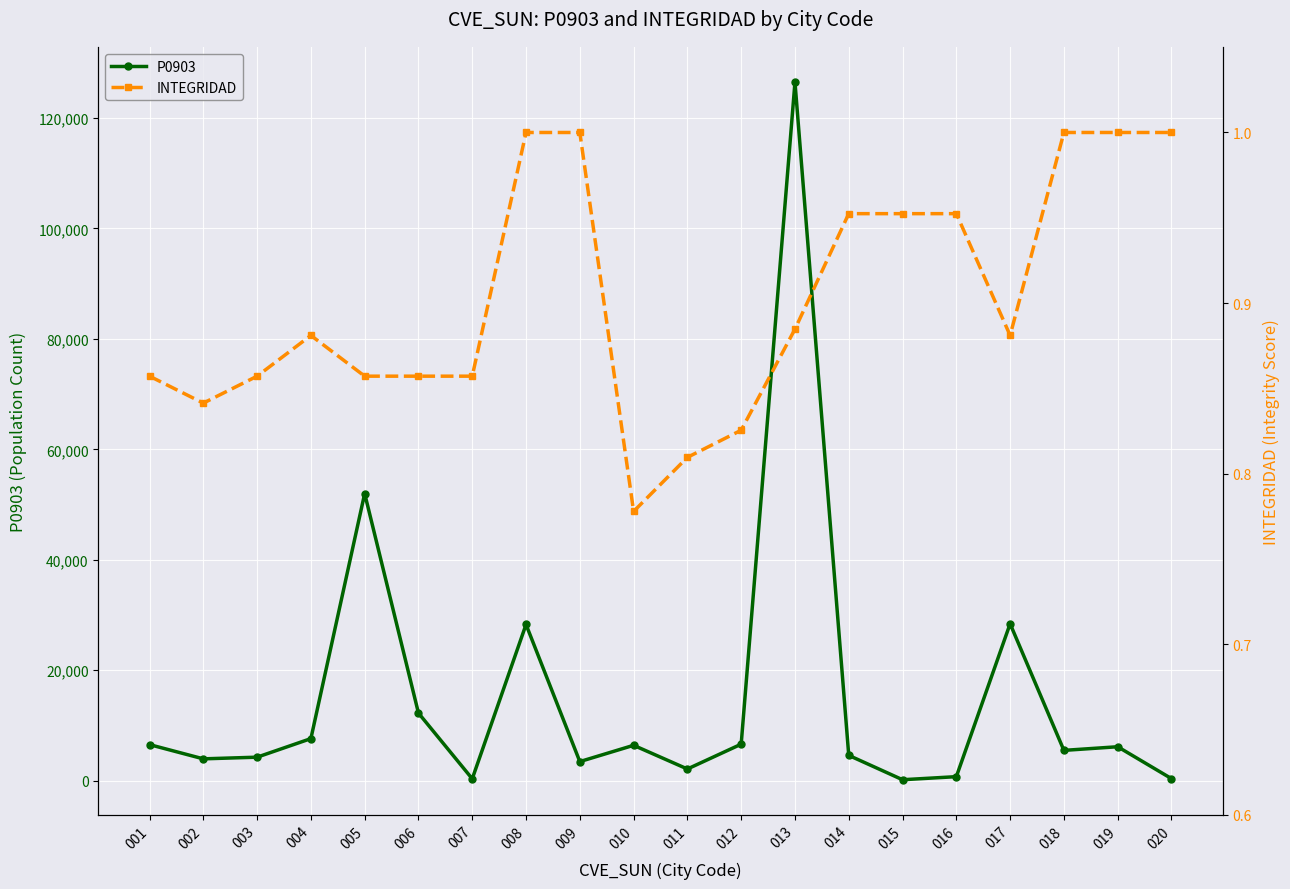

How many interior local peaks does the P0903 series have?

6